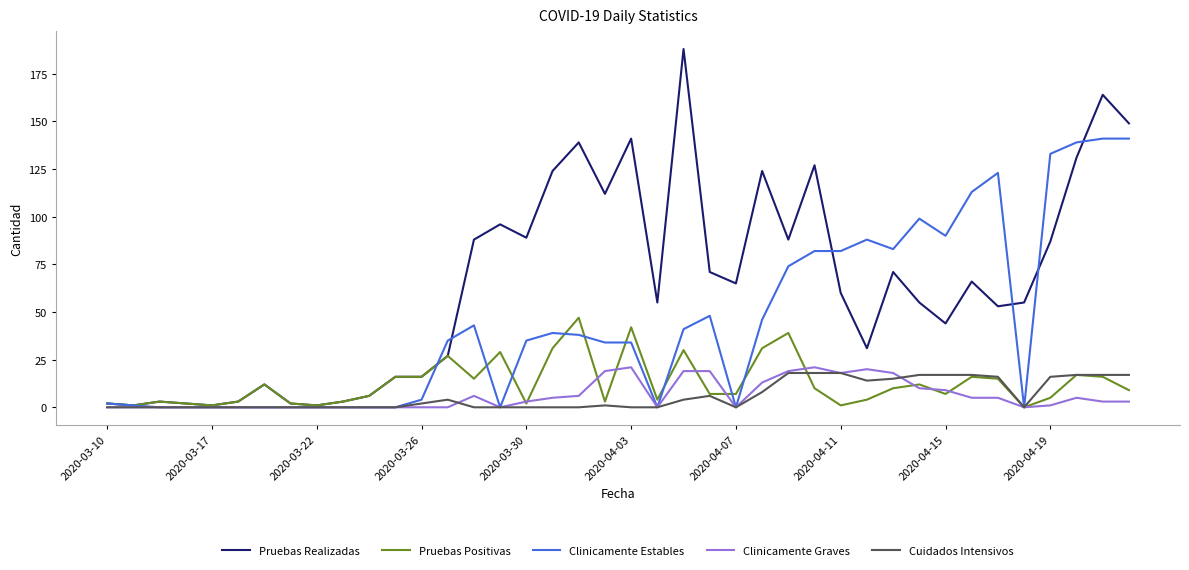

Which series has the largest range (max minus min)?

Pruebas Realizadas